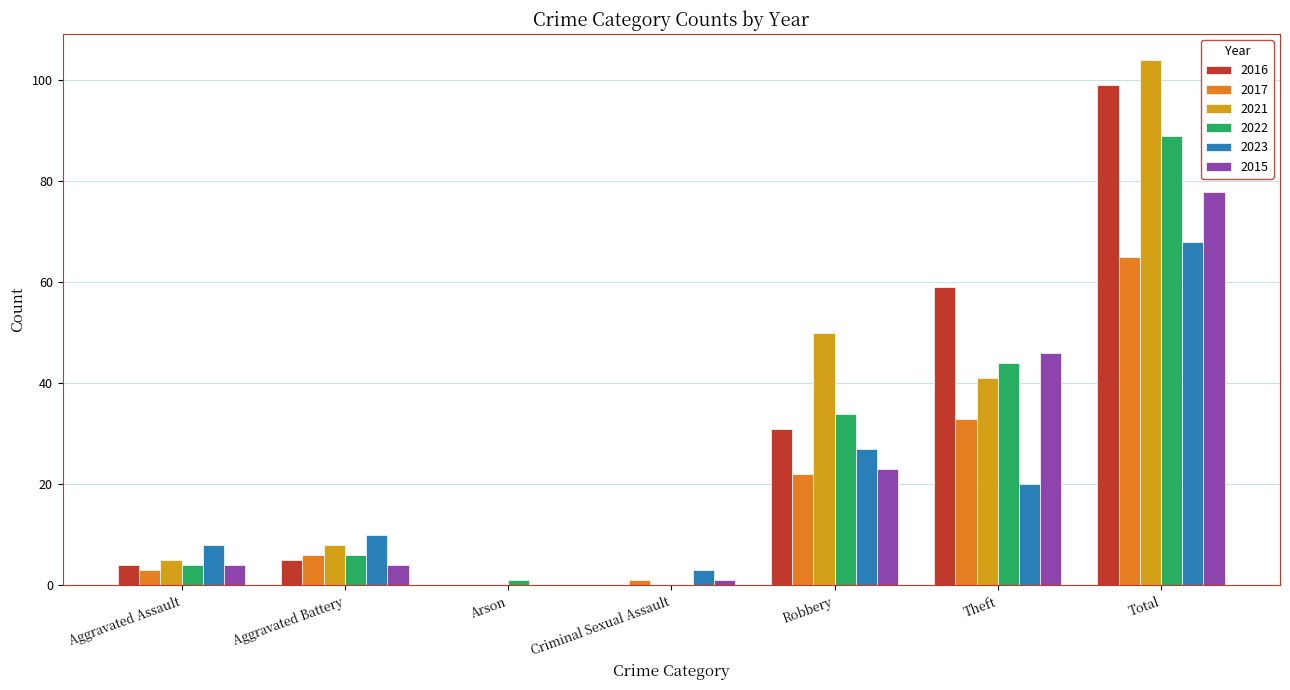

The value of 2017 at Theft is 33. True or false?

True